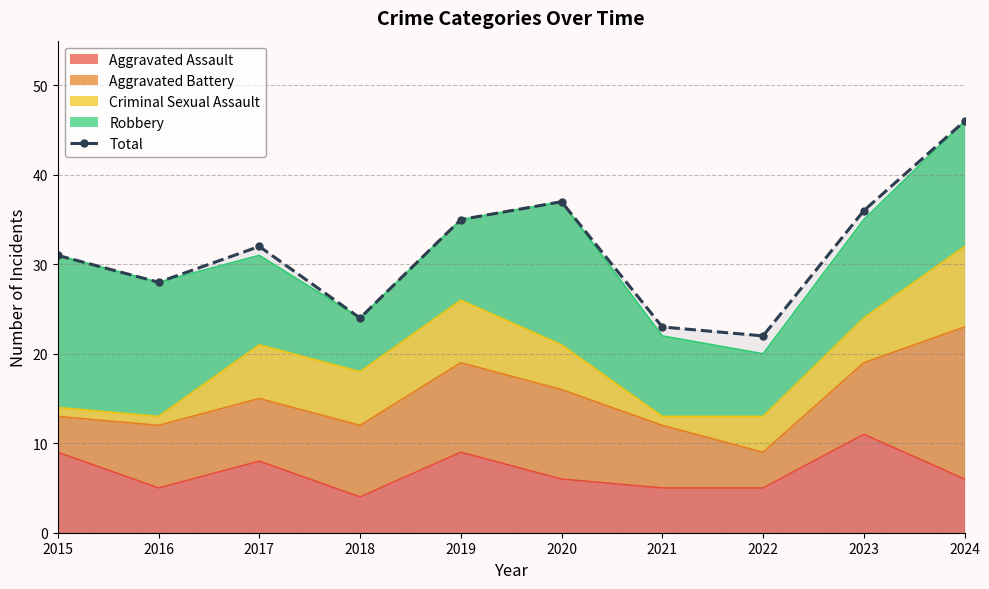

The chart shows a value of 22 at 2019. True or false?

False